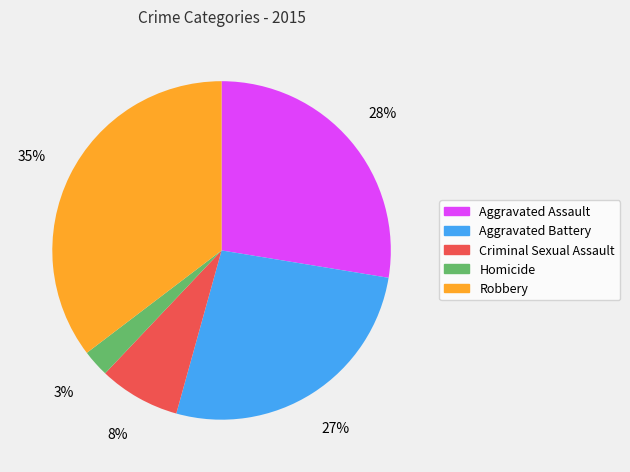

Between Homicide and Aggravated Battery, which is larger?

Aggravated Battery